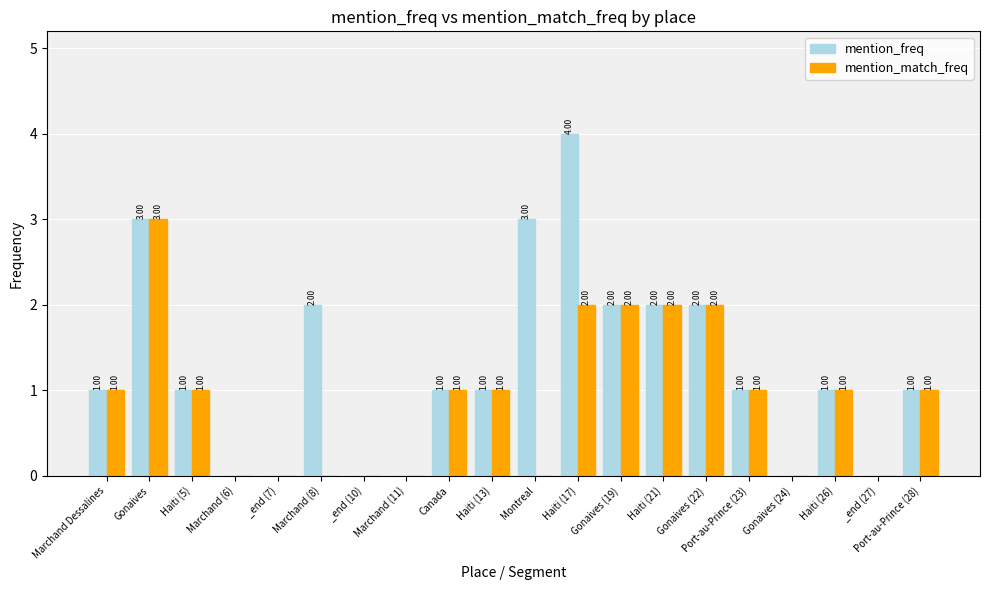

Is the value of mention_match_freq at Haiti (17) greater than the value of mention_freq at Port-au-Prince (28)?

Yes